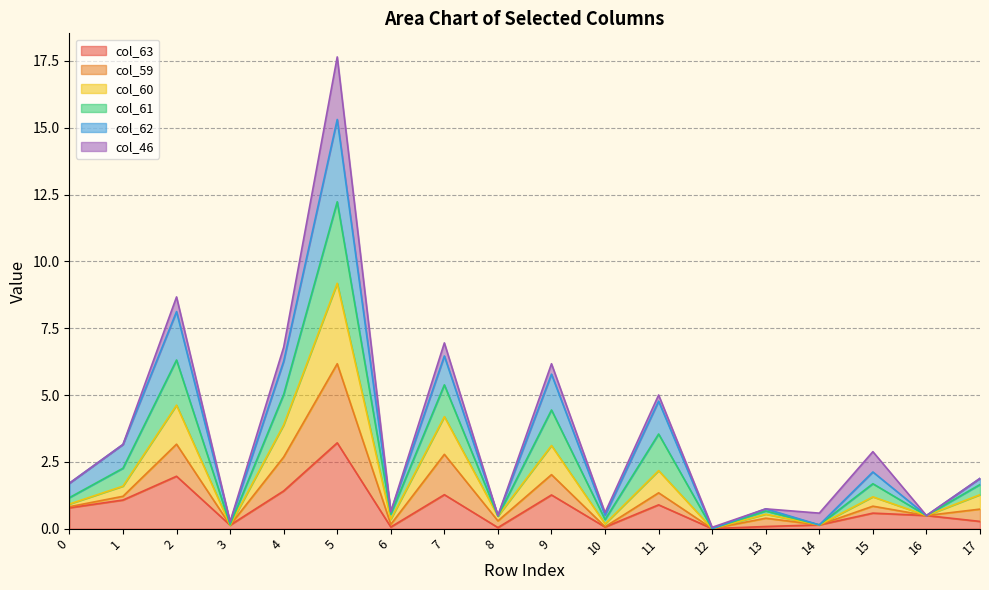

The value of col_63 at 5 is 4.6. True or false?

False